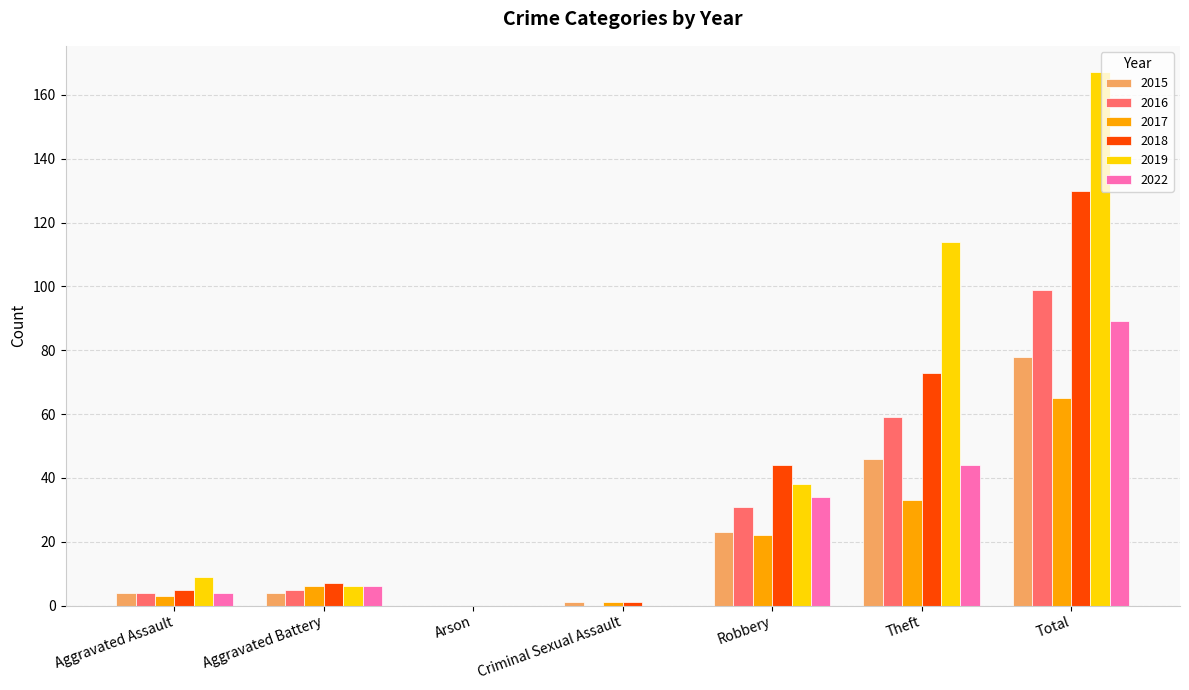

What is the maximum value shown in the chart?

167